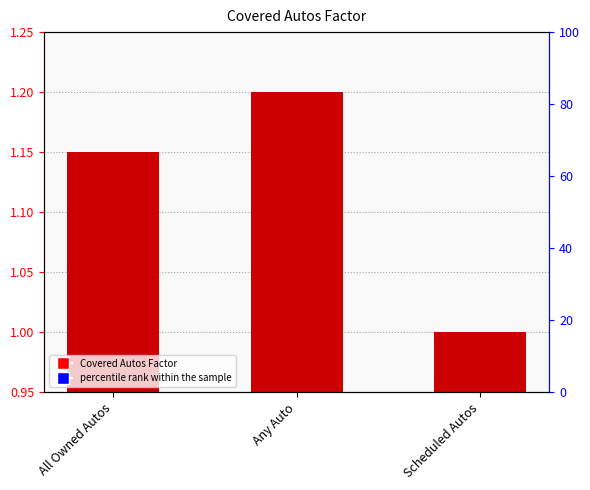

Which category has the highest value across all series?

Any Auto